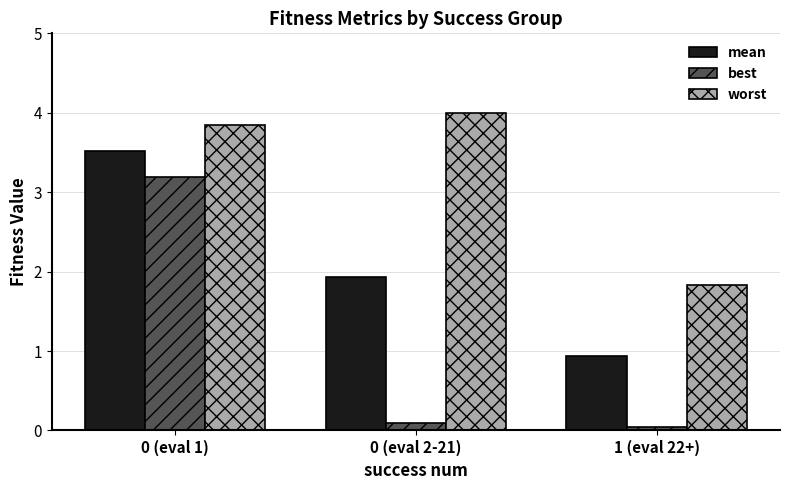

True or false: worst has a value of 0.6 at 1 (eval 22+).

False